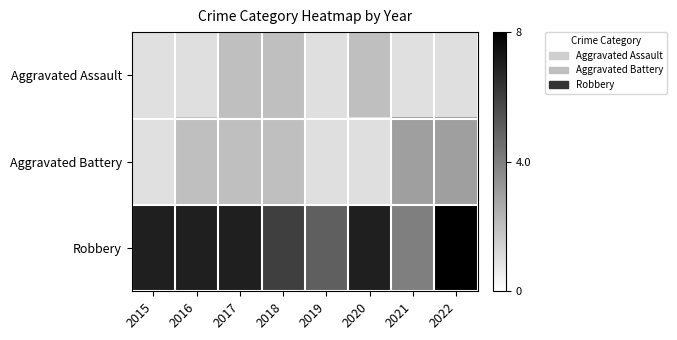

Rank the categories by Robbery value from highest to lowest.

2022, 2015, 2016, 2017, 2020, 2018, 2019, 2021